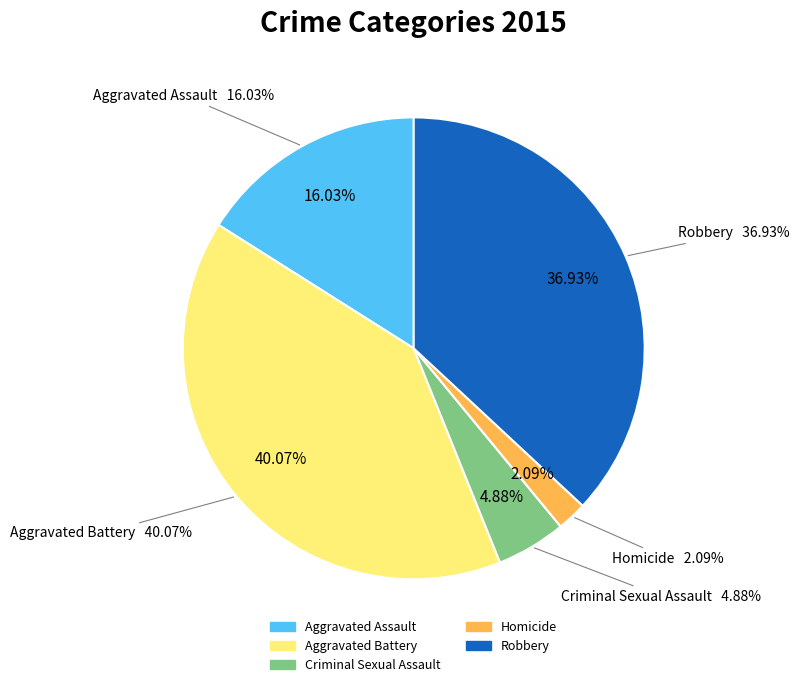

To the nearest percent, what is the combined percentage of Robbery and Aggravated Assault?

53%